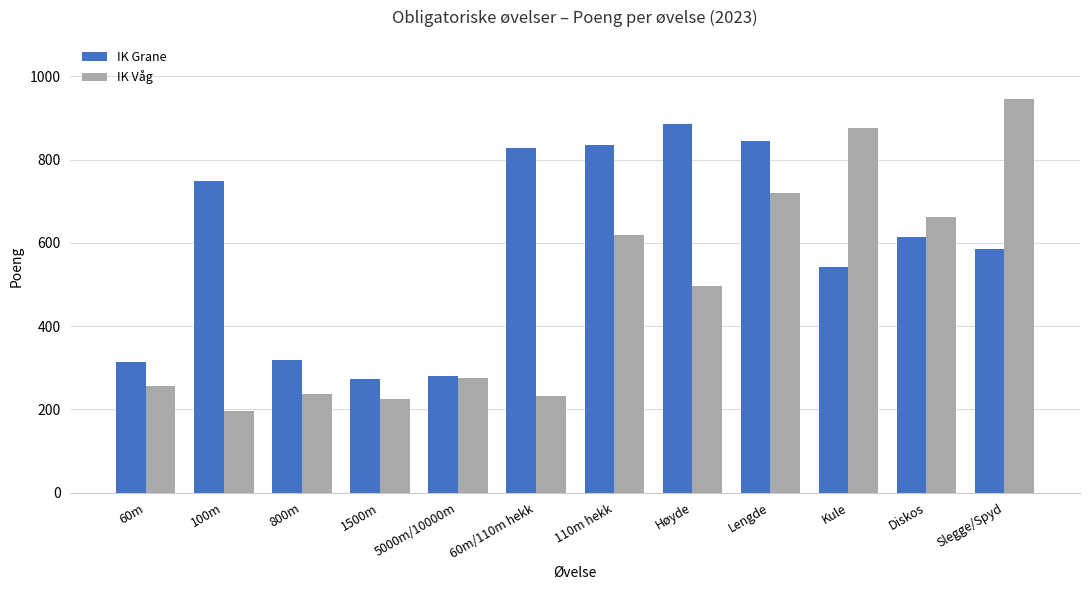

What is the difference between the maximum and minimum values in the IK Våg series?

749